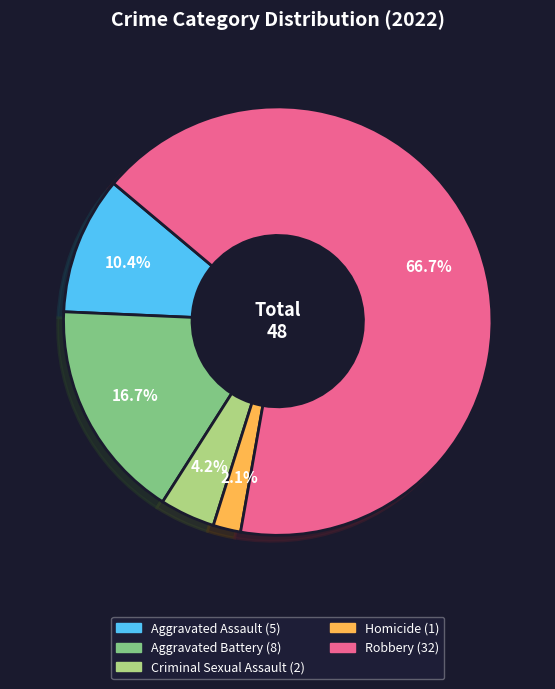

Which slice is the smallest?

Homicide